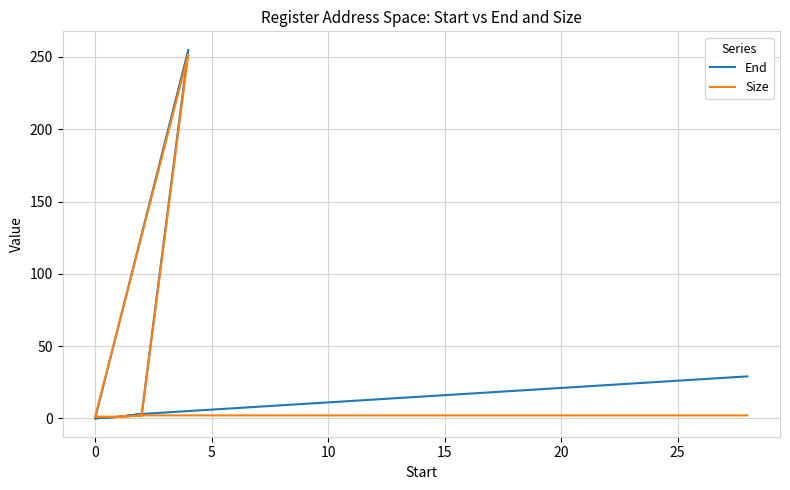

What is the average value of the End series?

24